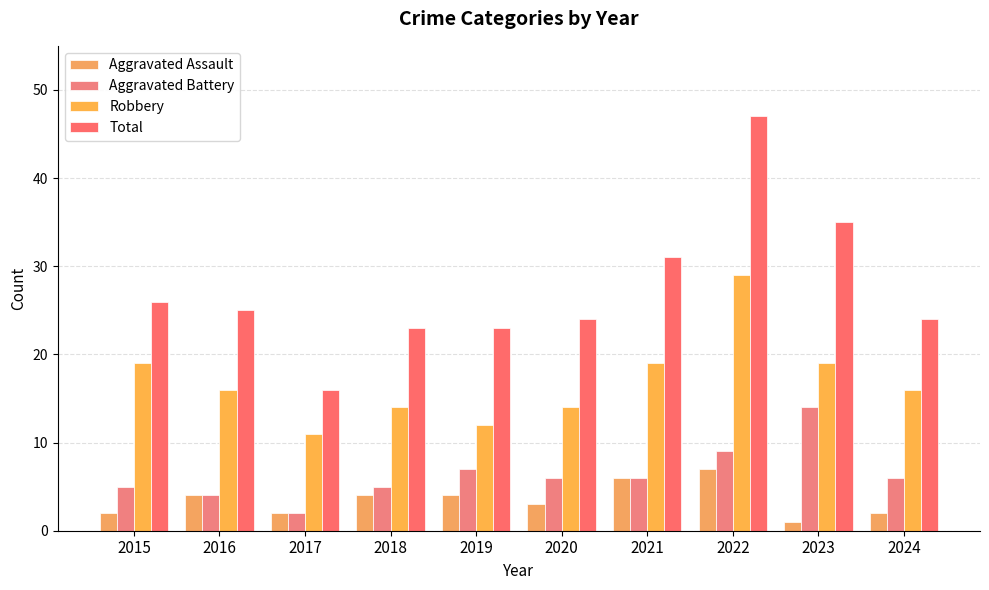

Rank the categories by Robbery value from lowest to highest.

2017, 2019, 2018, 2020, 2016, 2024, 2015, 2021, 2023, 2022